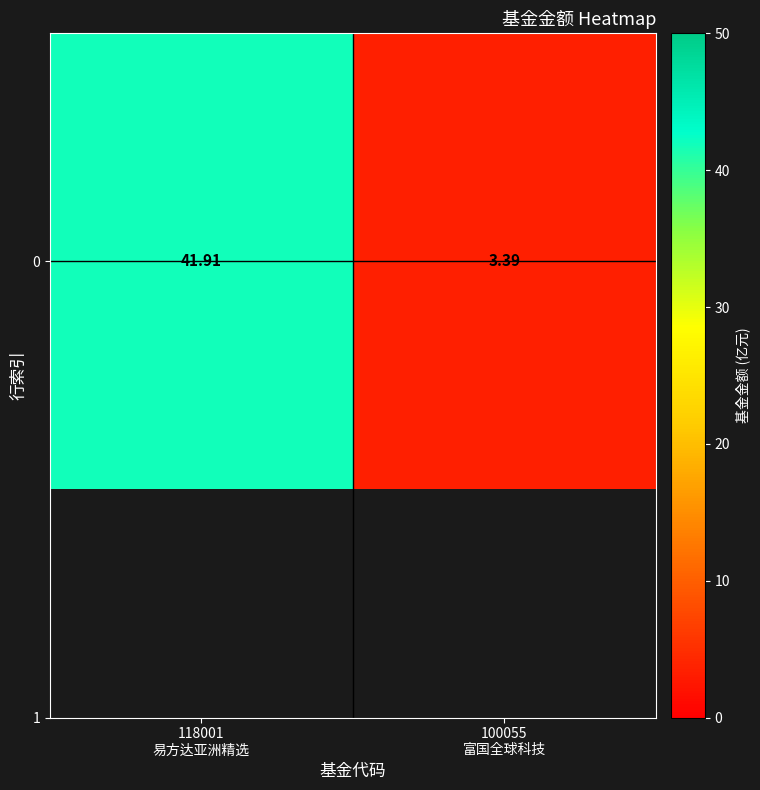

The value at 100055
富国全球科技 is 3.4. True or false?

True